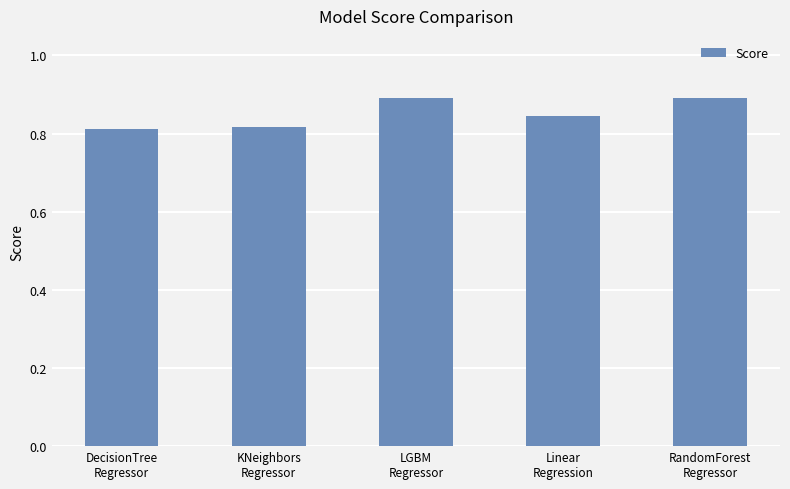

What is the sum of all values?

4.3